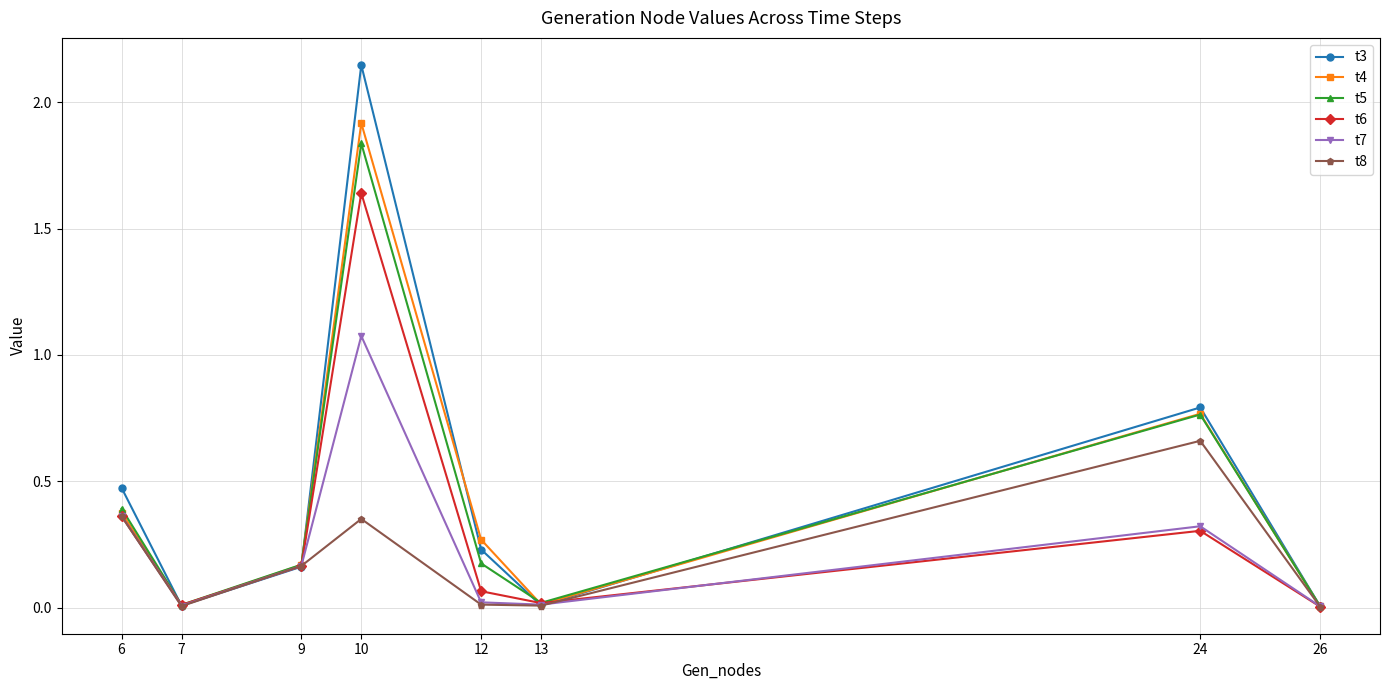

How many interior local valleys does the t5 series have?

2